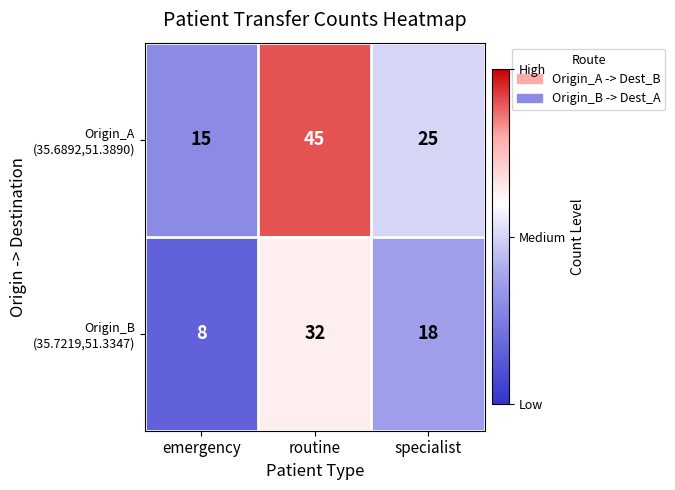

At which category is the sum across all series the highest?

routine